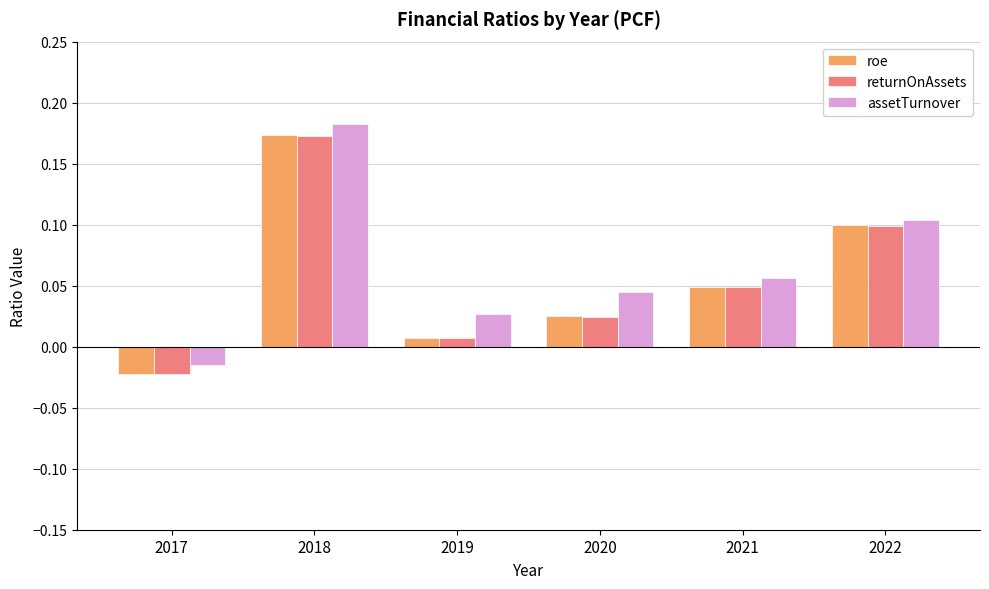

True or false: assetTurnover has a value of 0.1 at 2021.

True